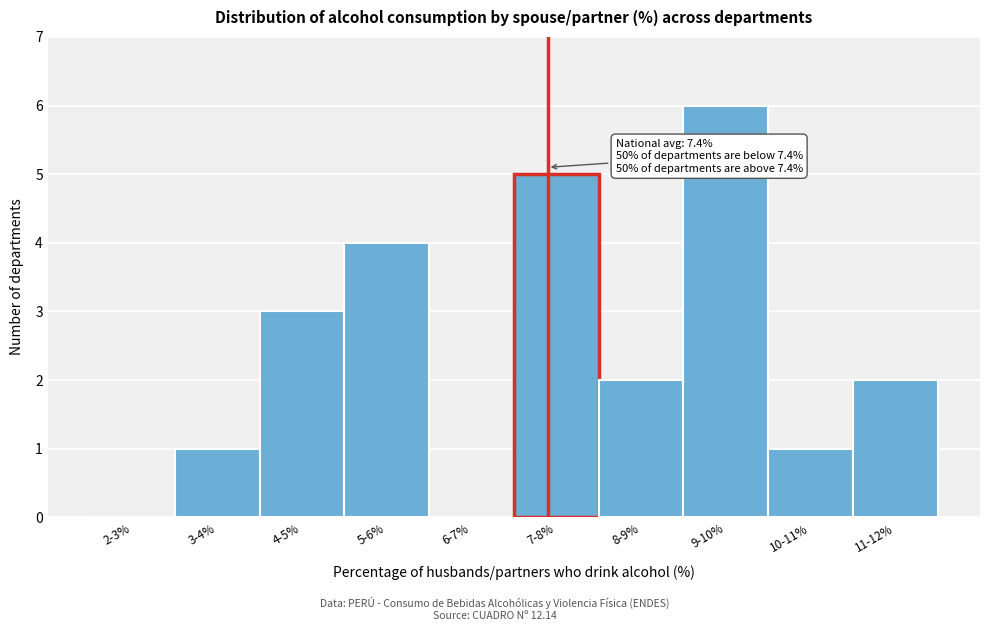

Reading right to left, extract all data points from this chart.

11-12%=2	10-11%=1	9-10%=6	8-9%=2	7-8%=5	6-7%=0	5-6%=4	4-5%=3	3-4%=1	2-3%=0